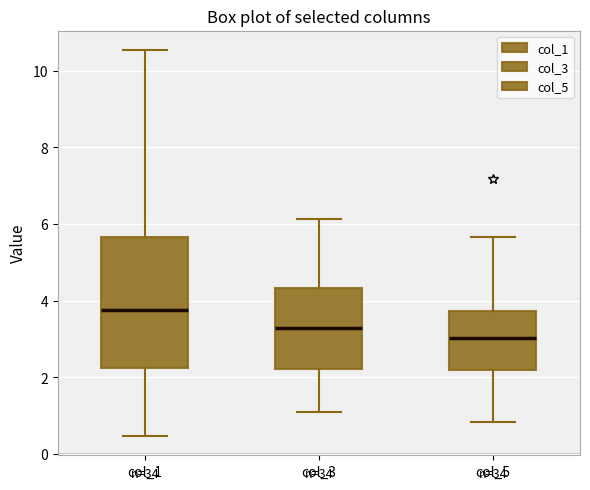

Which box has the highest median line?

col_1